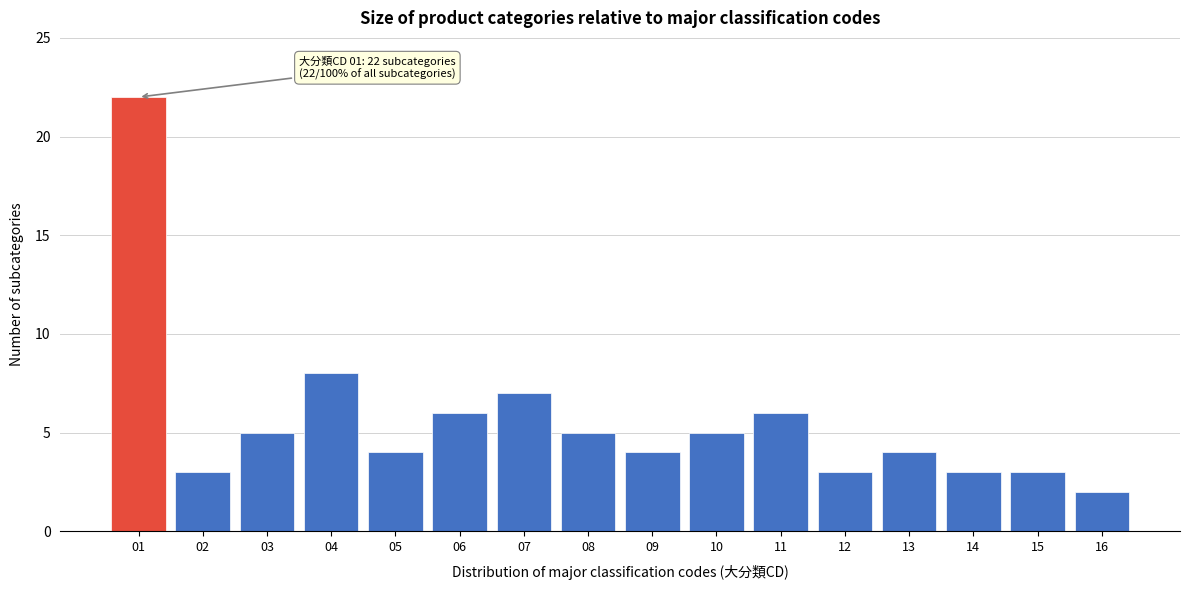

Reading left to right, transcribe all the data shown in this chart.

22	3	5	8	4	6	7	5	4	5	6	3	4	3	3	2